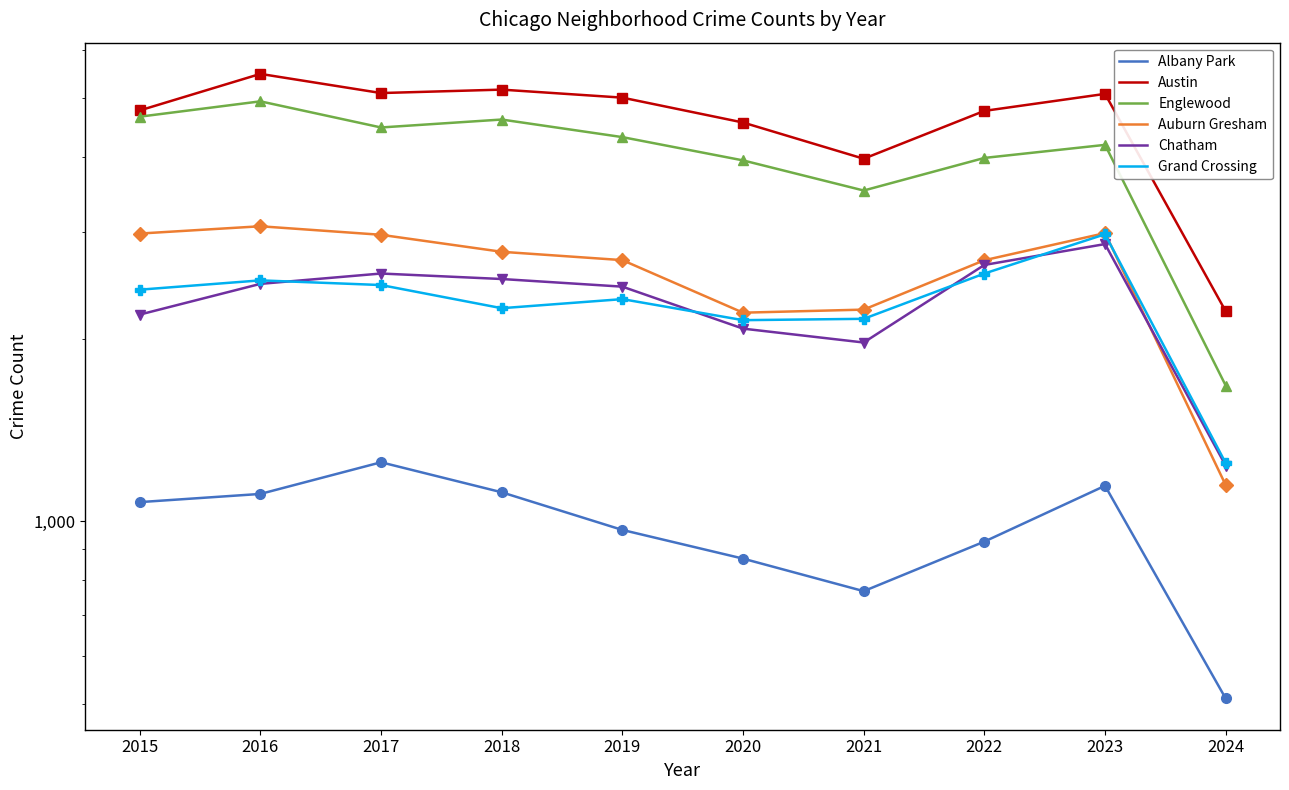

What is the difference between the maximum and minimum values in the Austin series?

3258